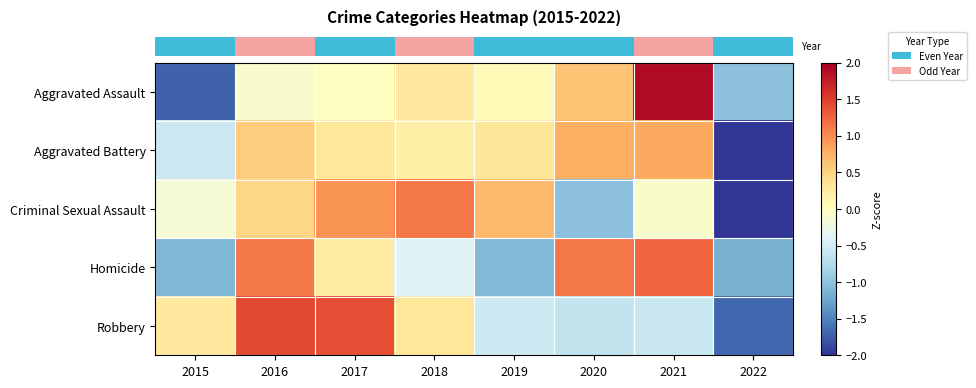

Reading left to right, extract all data points from this chart.

row_0: -1.7	-0.1	-0.0	0.3	0.1	0.6	1.9	-1.0
row_1: -0.6	0.6	0.3	0.2	0.3	0.8	0.8	-2.4
row_2: -0.1	0.5	1.0	1.1	0.7	-1.0	-0.1	-2.0
row_3: -1.1	1.1	0.3	-0.4	-1.1	1.1	1.2	-1.2
row_4: 0.3	1.4	1.4	0.3	-0.5	-0.6	-0.6	-1.7